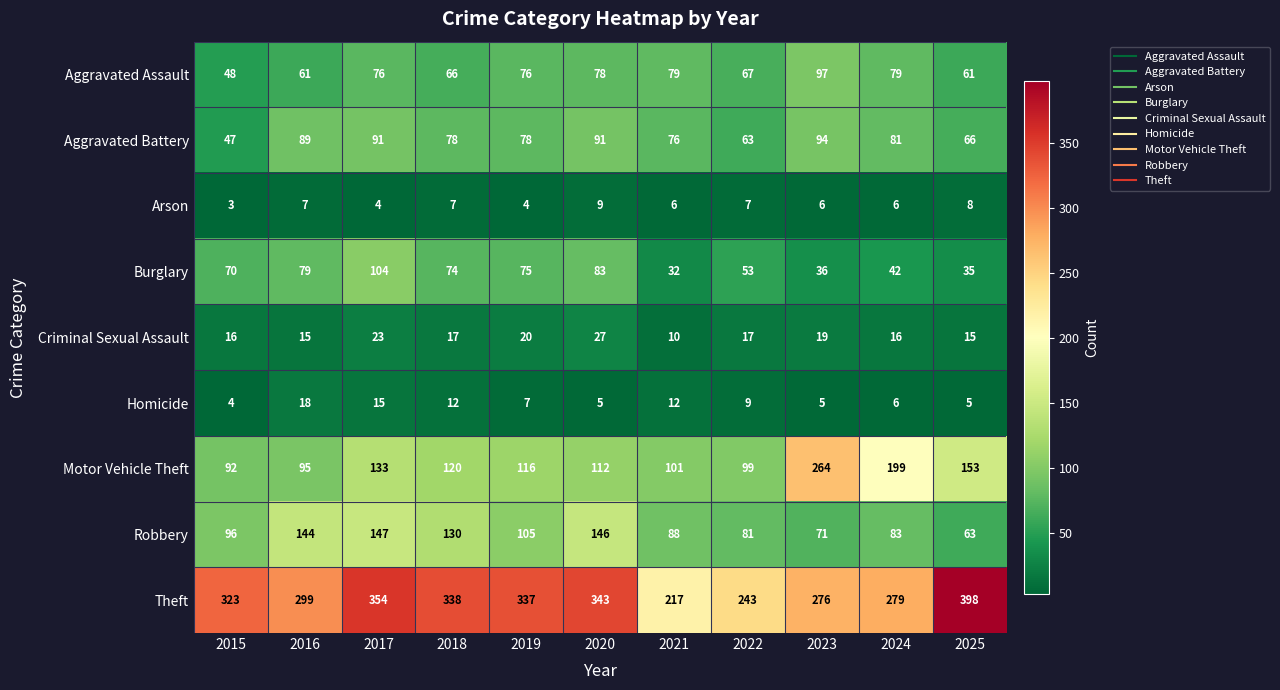

At which label does Homicide reach its peak?

2016